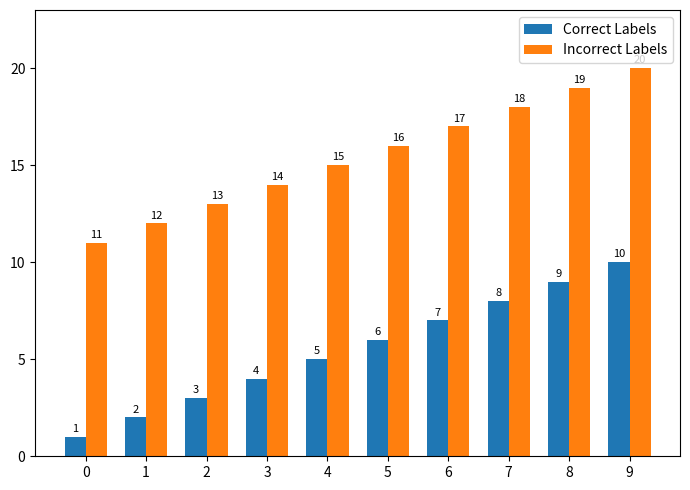

Reading left to right, list all the values displayed in this chart.

Correct Labels: 1	2	3	4	5	6	7	8	9	10
Incorrect Labels: 11	12	13	14	15	16	17	18	19	20